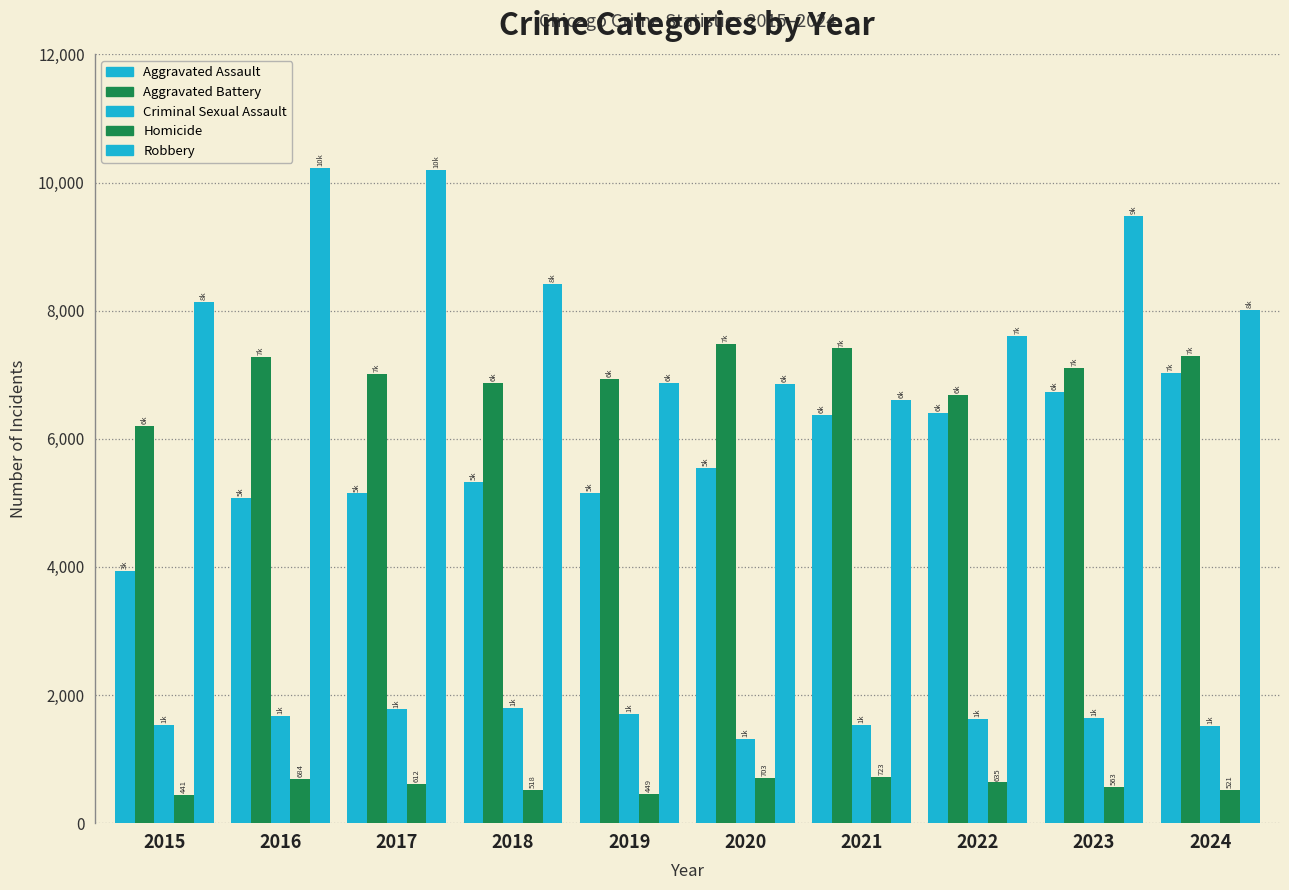

Rank the series by their maximum value, from highest to lowest.

Robbery, Aggravated Battery, Aggravated Assault, Criminal Sexual Assault, Homicide